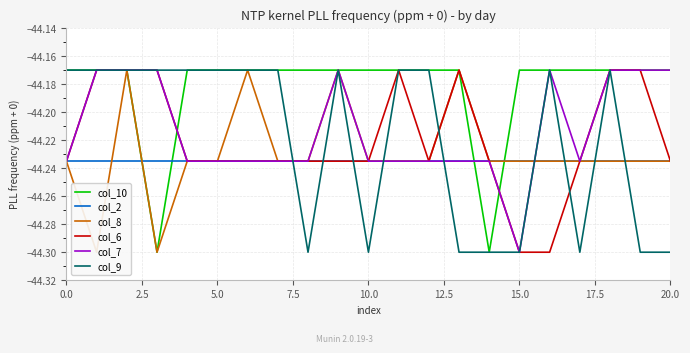

Which series ends up on top after the final intersection of col_10 and col_2?

col_10